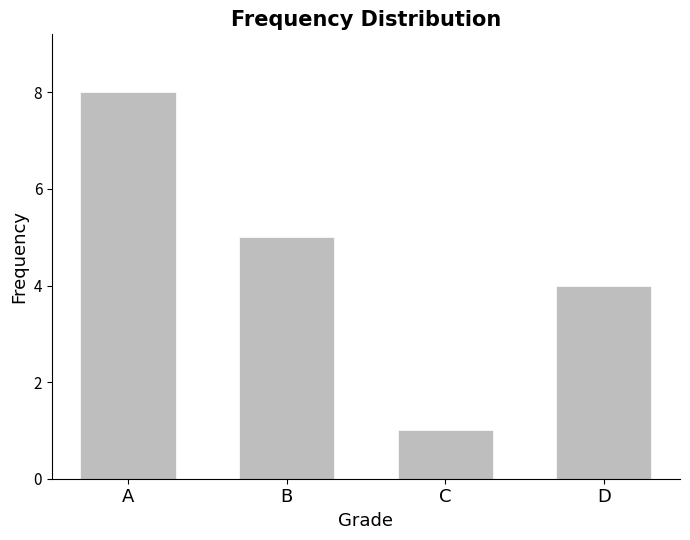

Which label corresponds to the largest value in the chart?

A